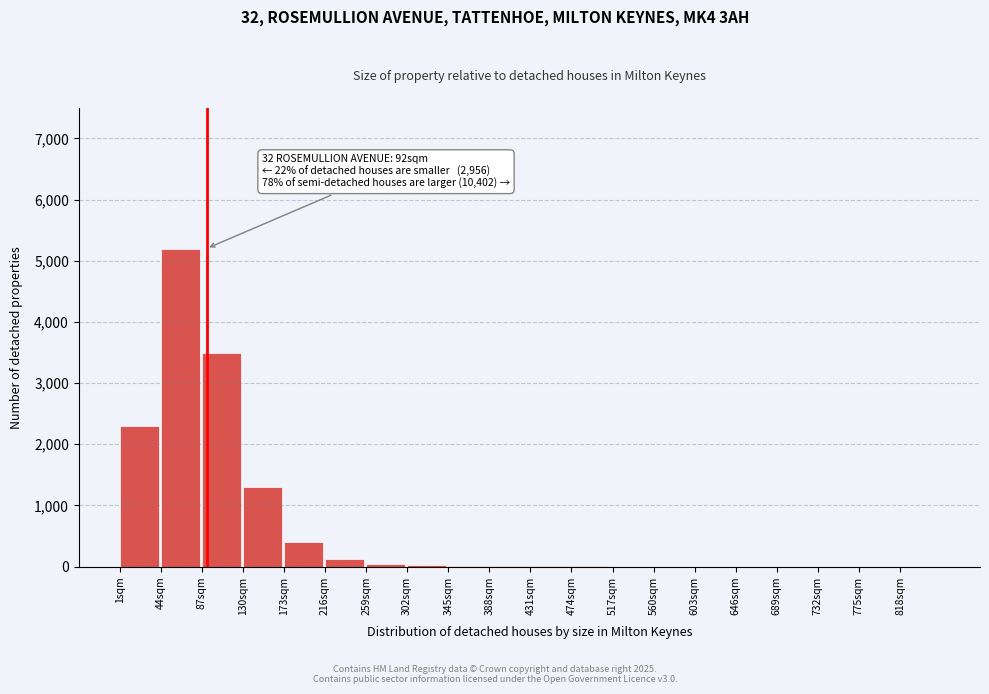

At which label is the value closest to 2600?

1sqm